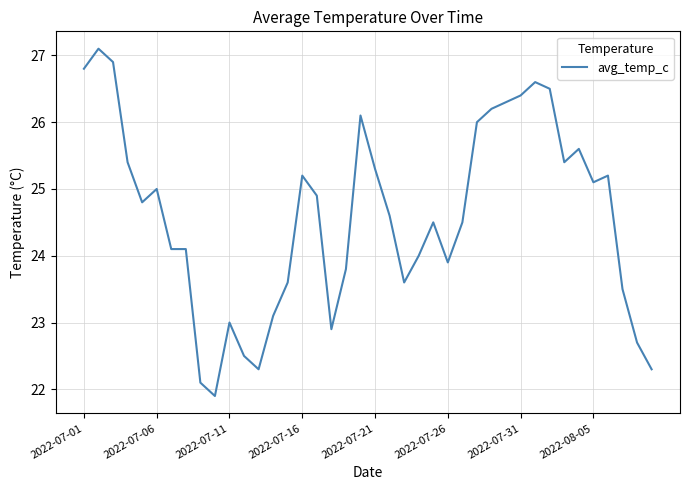

What is the maximum value shown in the chart?

27.1